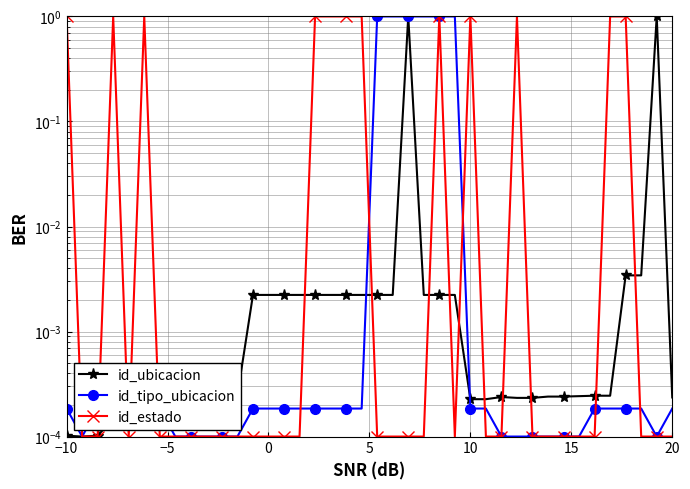

What are all the series names shown in the legend?

id_ubicacion, id_tipo_ubicacion, id_estado